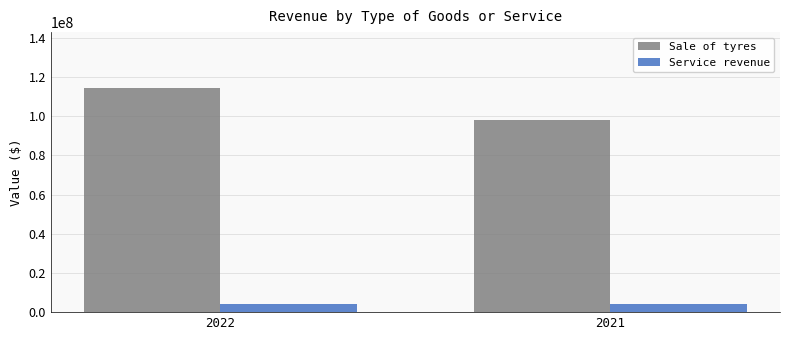

What is the value of the Service revenue bar at the 1st from the left?

4220211